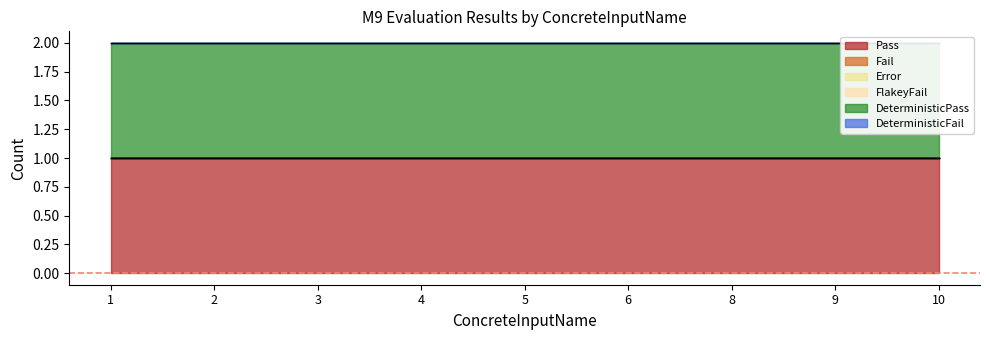

Between 2 and 10, which series saw the biggest shift?

Pass